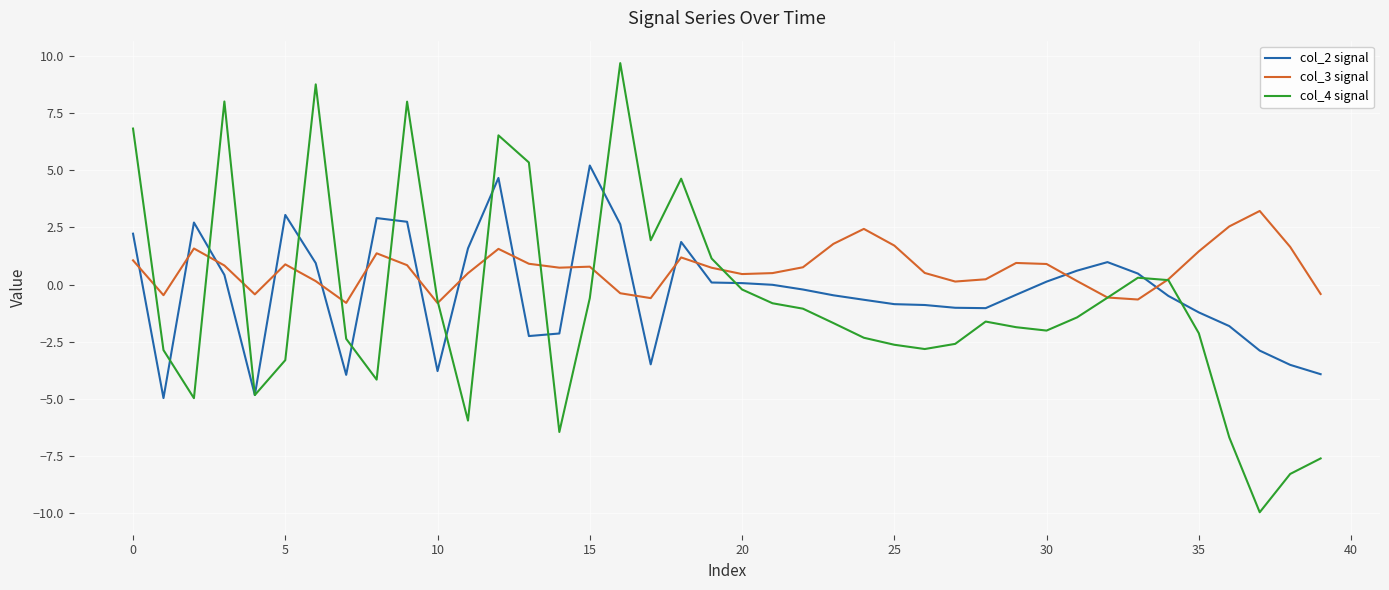

List the series in order of their peak value, lowest first.

col_3 signal, col_2 signal, col_4 signal